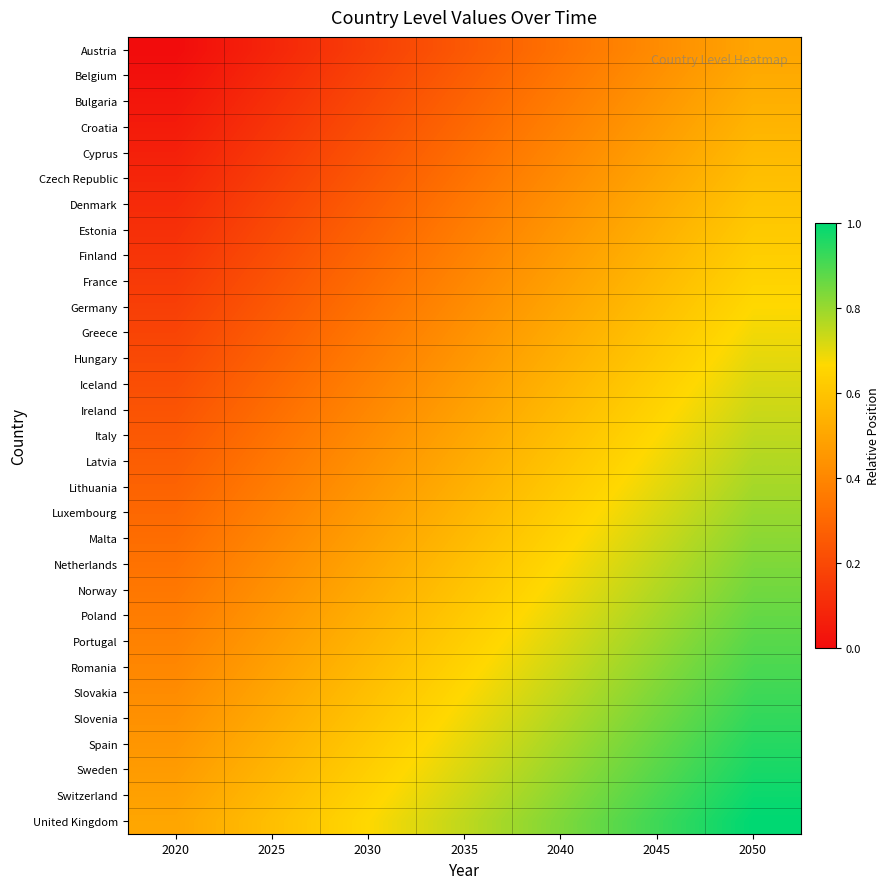

What is the difference between the highest and lowest values at 2050?

0.5